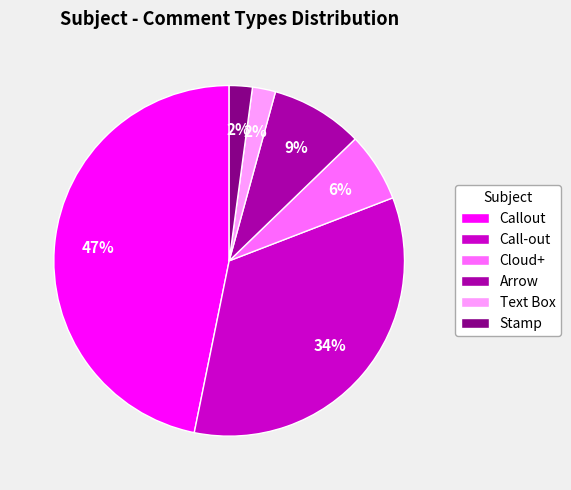

Do Arrow and Cloud+ together represent more than half of the pie?

No